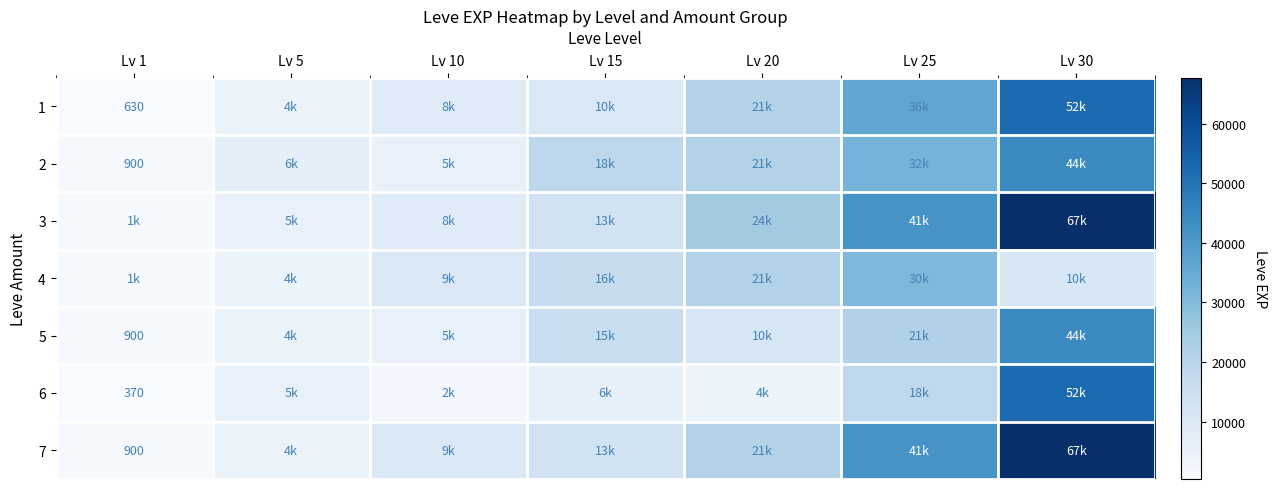

Rank the categories by 6 value from highest to lowest.

Lv 30, Lv 25, Lv 15, Lv 5, Lv 20, Lv 10, Lv 1